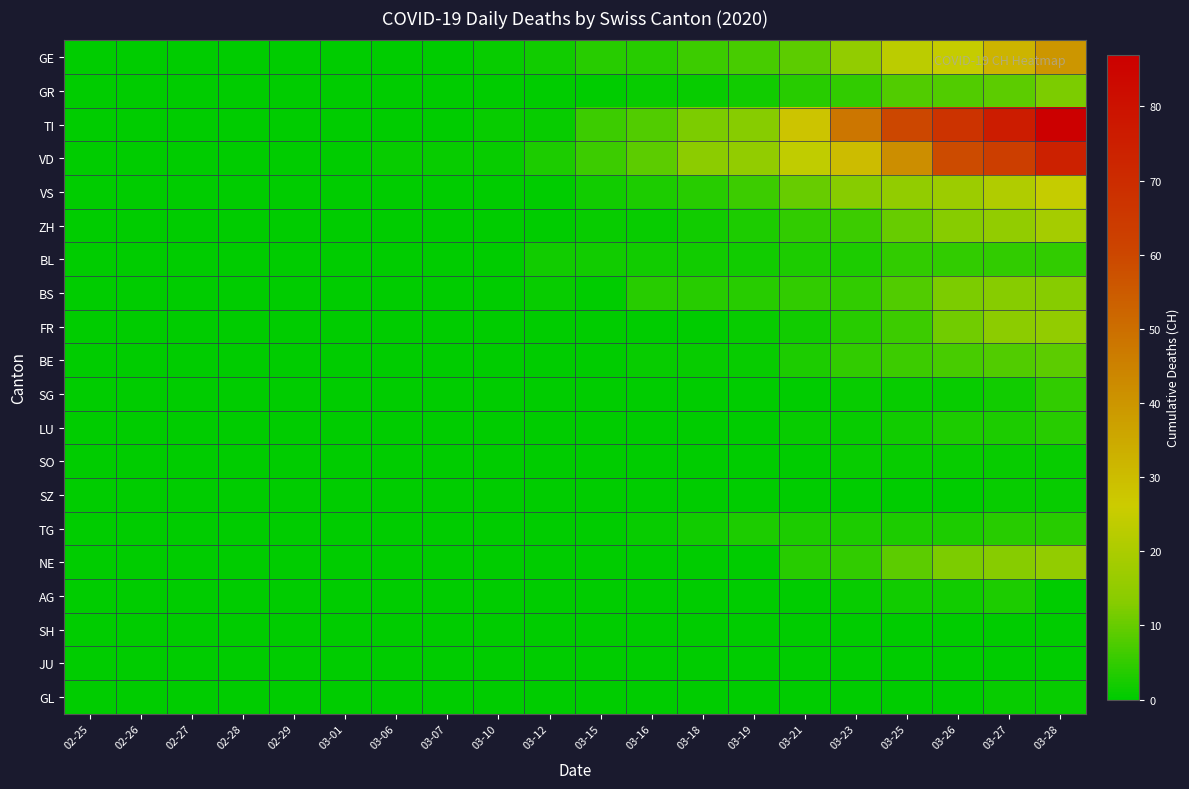

Reading right to left, extract all data points from this chart.

GE: 03-28=40	03-27=32	03-26=25	03-25=23	03-23=15	03-21=9	03-19=7	03-18=6	03-16=4	03-15=4	03-12=2	03-10=1	03-07=0	03-06=0	03-01=0	02-29=0	02-28=0	02-27=0	02-26=0	02-25=0
GR: 03-28=12	03-27=9	03-26=8	03-25=8	03-23=5	03-21=4	03-19=2	03-18=1	03-16=1	03-15=0	03-12=0	03-10=0	03-07=0	03-06=0	03-01=0	02-29=0	02-28=0	02-27=0	02-26=0	02-25=0
TI: 03-28=87	03-27=76	03-26=67	03-25=60	03-23=48	03-21=28	03-19=13	03-18=12	03-16=8	03-15=6	03-12=1	03-10=1	03-07=0	03-06=0	03-01=0	02-29=0	02-28=0	02-27=0	02-26=0	02-25=0
VD: 03-28=74	03-27=63	03-26=59	03-25=42	03-23=30	03-21=24	03-19=15	03-18=14	03-16=9	03-15=6	03-12=3	03-10=1	03-07=1	03-06=1	03-01=0	02-29=0	02-28=0	02-27=0	02-26=0	02-25=0
VS: 03-28=25	03-27=21	03-26=17	03-25=15	03-23=13	03-21=10	03-19=6	03-18=4	03-16=3	03-15=2	03-12=0	03-10=0	03-07=0	03-06=0	03-01=0	02-29=0	02-28=0	02-27=0	02-26=0	02-25=0
ZH: 03-28=19	03-27=15	03-26=13	03-25=10	03-23=6	03-21=5	03-19=3	03-18=2	03-16=1	03-15=1	03-12=0	03-10=0	03-07=0	03-06=0	03-01=0	02-29=0	02-28=0	02-27=0	02-26=0	02-25=0
BL: 03-28=5	03-27=5	03-26=5	03-25=5	03-23=3	03-21=3	03-19=2	03-18=2	03-16=2	03-15=2	03-12=2	03-10=0	03-07=0	03-06=0	03-01=0	02-29=0	02-28=0	02-27=0	02-26=0	02-25=0
BS: 03-28=13	03-27=13	03-26=12	03-25=8	03-23=5	03-21=5	03-19=4	03-18=4	03-16=4	03-15=0	03-12=1	03-10=0	03-07=0	03-06=0	03-01=0	02-29=0	02-28=0	02-27=0	02-26=0	02-25=0
FR: 03-28=15	03-27=14	03-26=11	03-25=6	03-23=4	03-21=2	03-19=1	03-18=0	03-16=0	03-15=0	03-12=0	03-10=0	03-07=0	03-06=0	03-01=0	02-29=0	02-28=0	02-27=0	02-26=0	02-25=0
BE: 03-28=9	03-27=8	03-26=7	03-25=6	03-23=5	03-21=3	03-19=1	03-18=1	03-16=1	03-15=0	03-12=0	03-10=0	03-07=0	03-06=0	03-01=0	02-29=0	02-28=0	02-27=0	02-26=0	02-25=0
SG: 03-28=5	03-27=2	03-26=1	03-25=1	03-23=1	03-21=0	03-19=0	03-18=0	03-16=0	03-15=0	03-12=0	03-10=0	03-07=0	03-06=0	03-01=0	02-29=0	02-28=0	02-27=0	02-26=0	02-25=0
LU: 03-28=4	03-27=3	03-26=3	03-25=2	03-23=1	03-21=1	03-19=0	03-18=0	03-16=0	03-15=0	03-12=0	03-10=0	03-07=0	03-06=0	03-01=0	02-29=0	02-28=0	02-27=0	02-26=0	02-25=0
SO: 03-28=1	03-27=1	03-26=1	03-25=1	03-23=1	03-21=0	03-19=0	03-18=0	03-16=0	03-15=0	03-12=0	03-10=0	03-07=0	03-06=0	03-01=0	02-29=0	02-28=0	02-27=0	02-26=0	02-25=0
SZ: 03-28=1	03-27=1	03-26=0	03-25=0	03-23=0	03-21=0	03-19=0	03-18=0	03-16=0	03-15=0	03-12=0	03-10=0	03-07=0	03-06=0	03-01=0	02-29=0	02-28=0	02-27=0	02-26=0	02-25=0
TG: 03-28=4	03-27=4	03-26=3	03-25=3	03-23=3	03-21=3	03-19=3	03-18=2	03-16=1	03-15=0	03-12=0	03-10=0	03-07=0	03-06=0	03-01=0	02-29=0	02-28=0	02-27=0	02-26=0	02-25=0
NE: 03-28=15	03-27=13	03-26=12	03-25=9	03-23=5	03-21=4	03-19=0	03-18=0	03-16=0	03-15=0	03-12=0	03-10=0	03-07=0	03-06=0	03-01=0	02-29=0	02-28=0	02-27=0	02-26=0	02-25=0
AG: 03-28=0	03-27=3	03-26=2	03-25=2	03-23=1	03-21=0	03-19=0	03-18=0	03-16=0	03-15=0	03-12=0	03-10=0	03-07=0	03-06=0	03-01=0	02-29=0	02-28=0	02-27=0	02-26=0	02-25=0
SH: 03-28=0	03-27=0	03-26=0	03-25=0	03-23=0	03-21=0	03-19=0	03-18=0	03-16=0	03-15=0	03-12=0	03-10=0	03-07=0	03-06=0	03-01=0	02-29=0	02-28=0	02-27=0	02-26=0	02-25=0
JU: 03-28=0	03-27=0	03-26=0	03-25=0	03-23=0	03-21=0	03-19=0	03-18=0	03-16=0	03-15=0	03-12=0	03-10=0	03-07=0	03-06=0	03-01=0	02-29=0	02-28=0	02-27=0	02-26=0	02-25=0
GL: 03-28=1	03-27=1	03-26=0	03-25=0	03-23=0	03-21=0	03-19=0	03-18=0	03-16=0	03-15=0	03-12=0	03-10=0	03-07=0	03-06=0	03-01=0	02-29=0	02-28=0	02-27=0	02-26=0	02-25=0